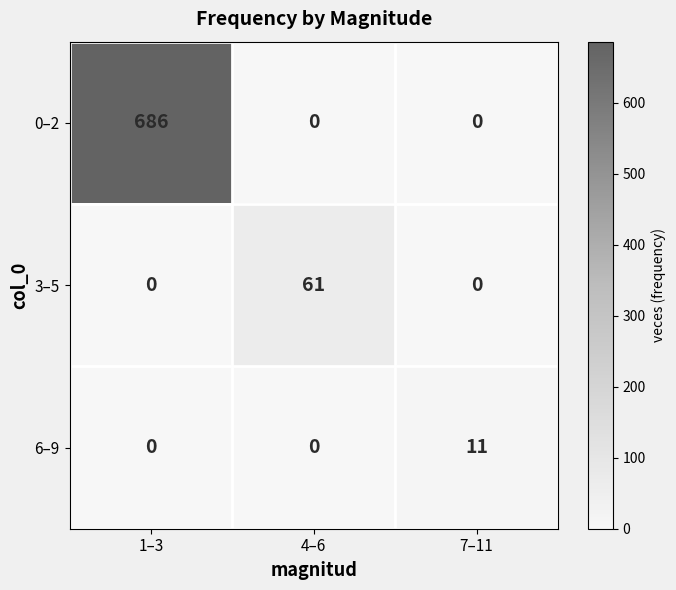

The value of 0–2 at 1–3 is 277. True or false?

False